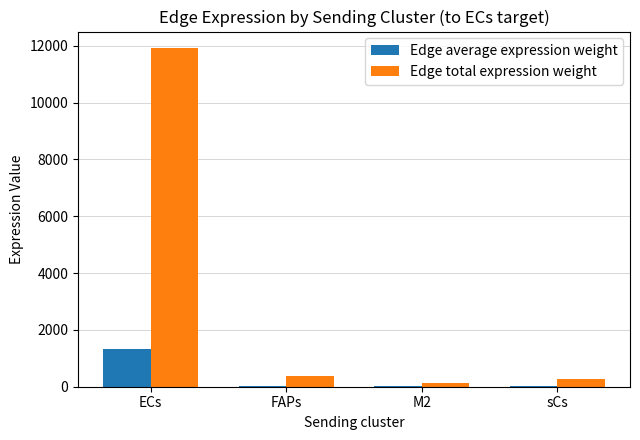

What is the difference between the Edge average expression weight values at FAPs and ECs?

1281.5